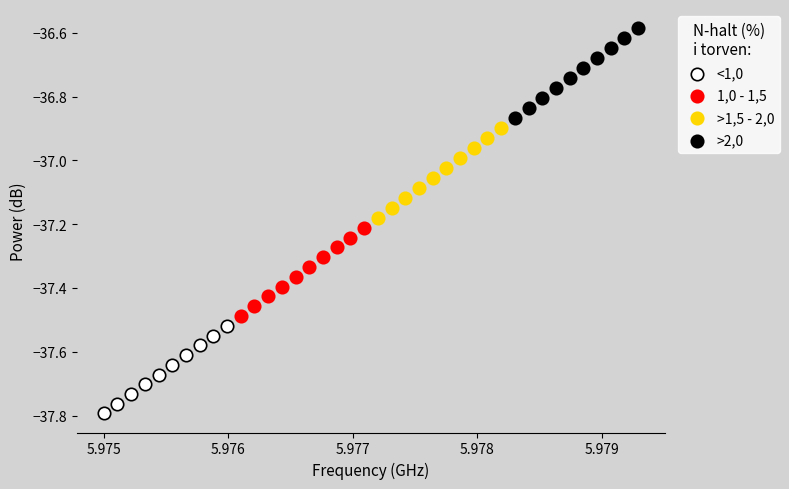

Which series reaches the minimum Y coordinate?

<1,0